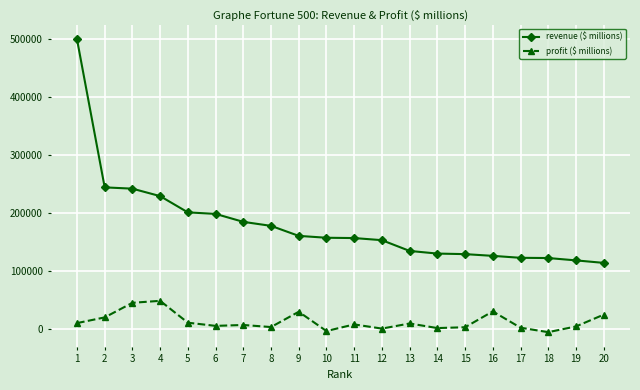

What is the difference between the second highest and minimum values in the profit ($ millions) series?

50726.0